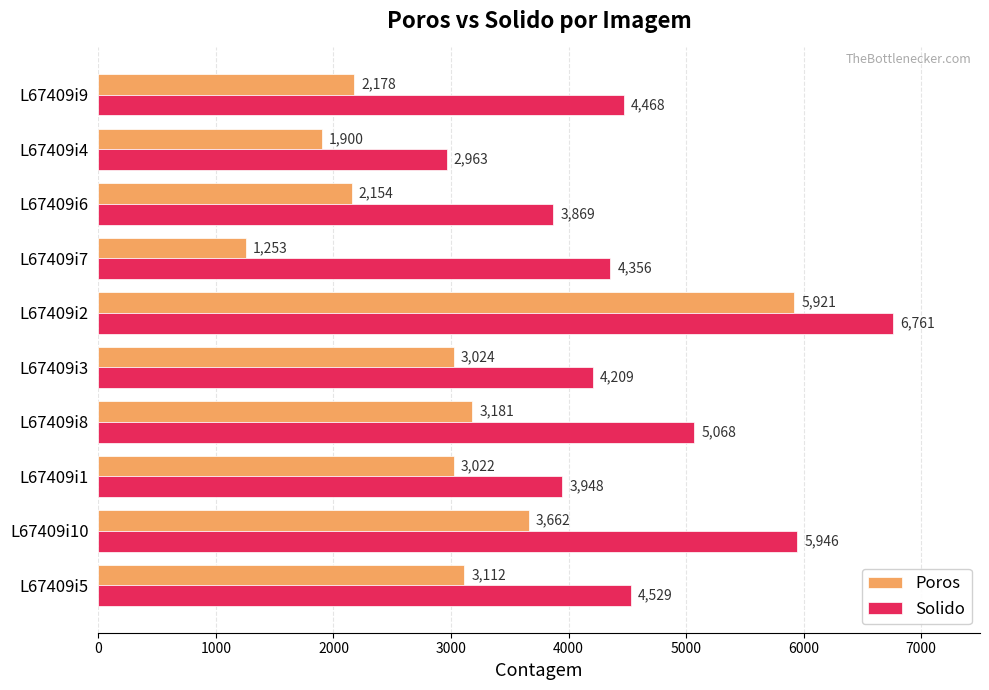

What is the difference between the second highest and minimum values in the Solido series?

2983